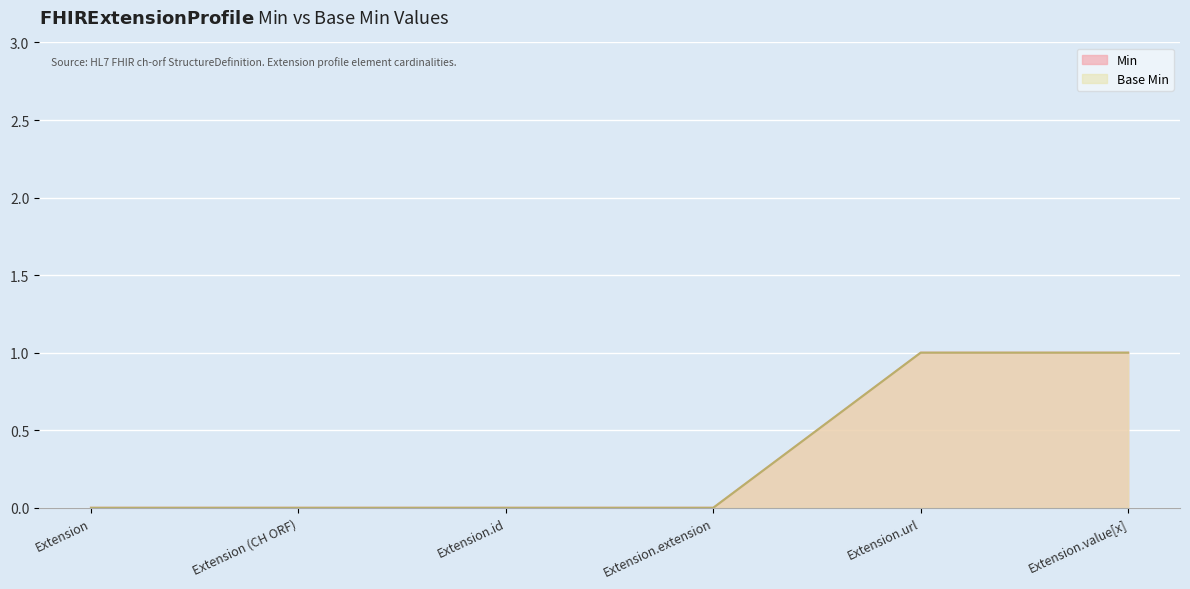

True or false: Min and Base Min cross at least once.

False